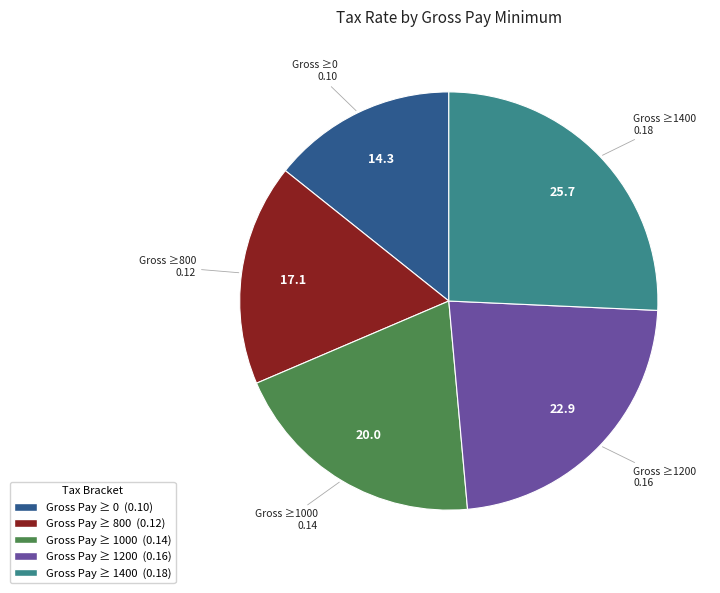

Is there any slice that represents more than half of the pie?

No